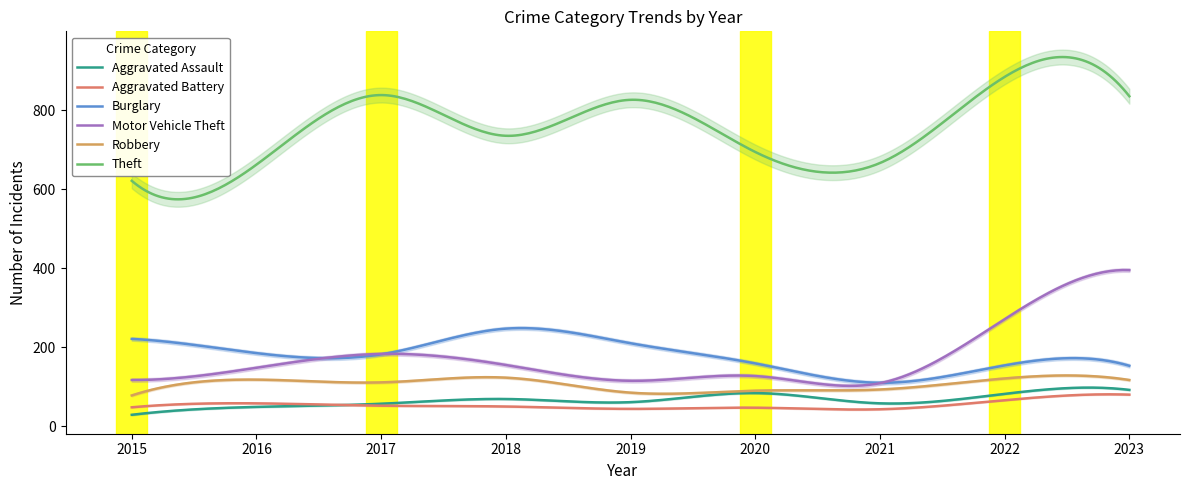

What is the value of the Theft point at the 2nd from the left?

662